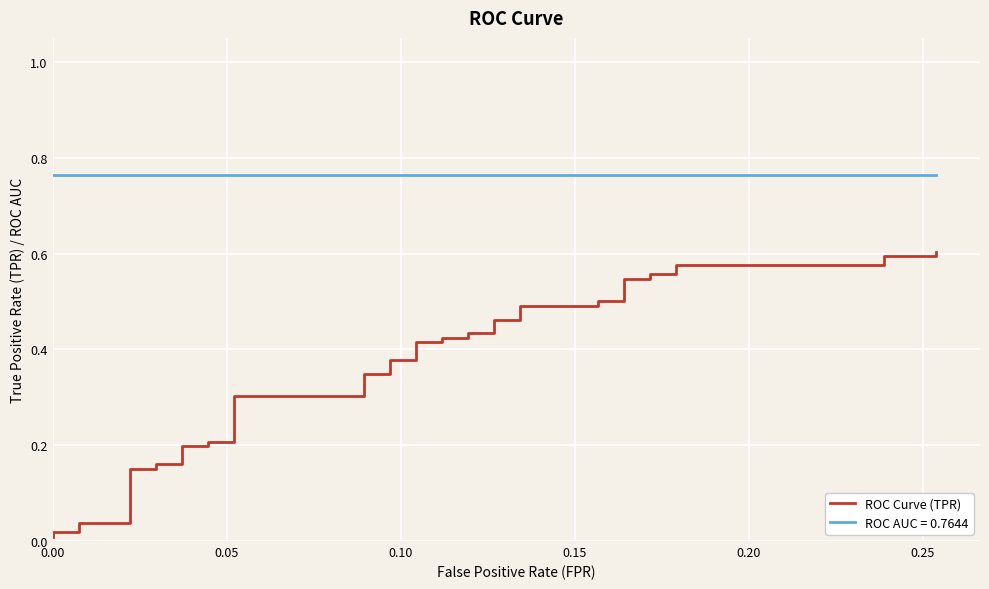

True or false: the data has more than 1 interior local peaks.

False